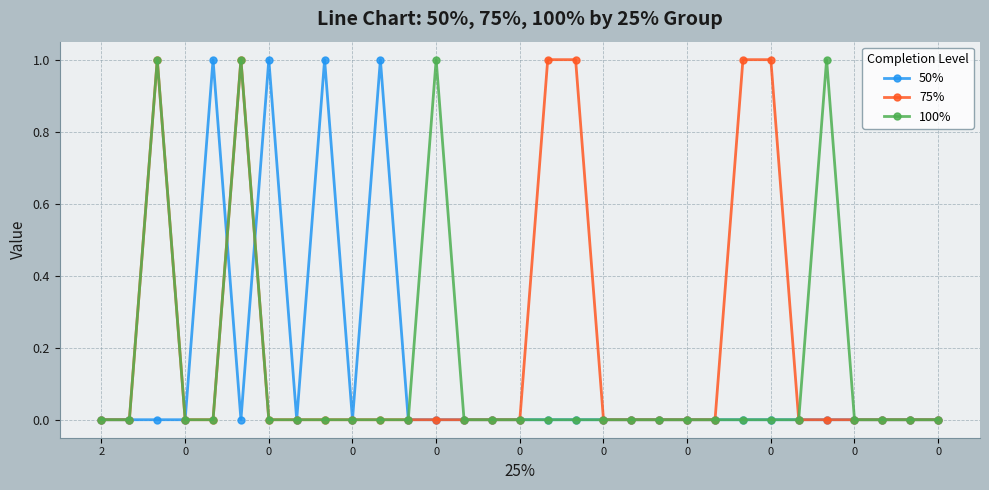

Which series has the largest total across all categories?

75%